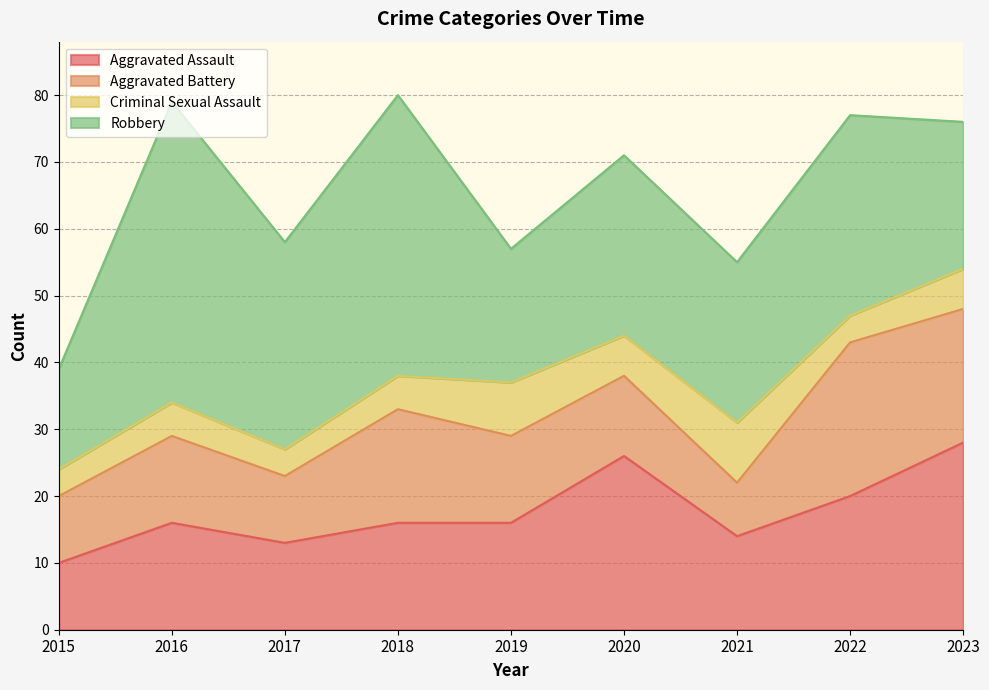

What is the spread (max minus min) of values at 2021?

16